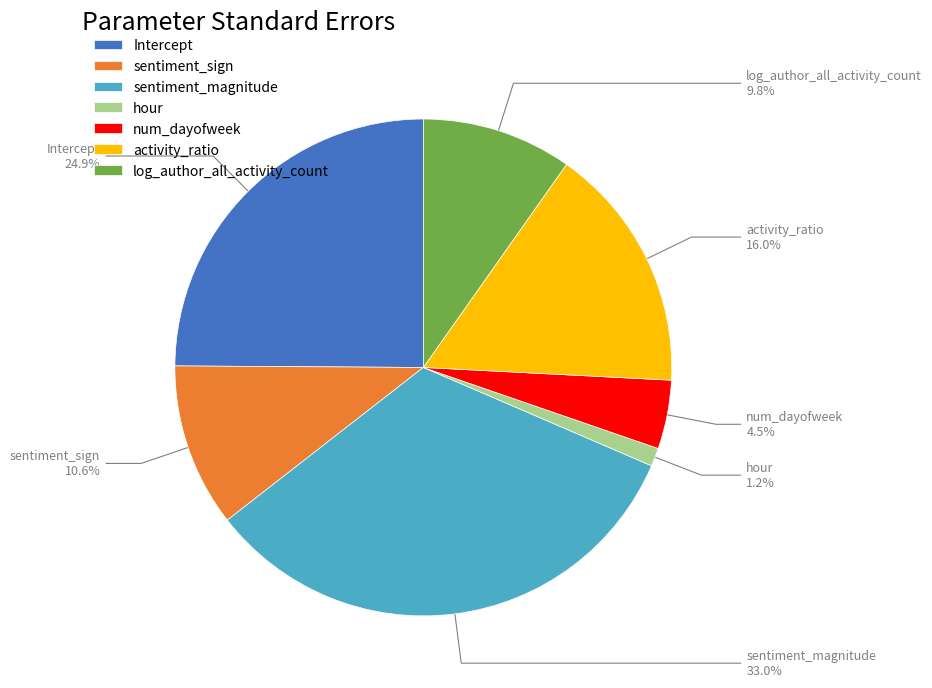

To the nearest percent, what percentage of the pie is activity_ratio?

16%